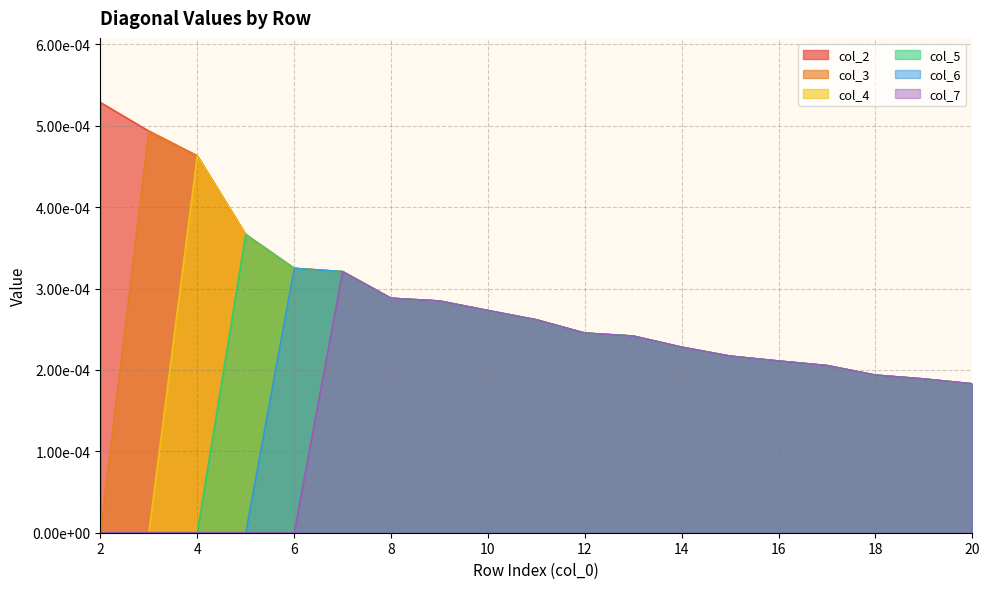

Count the number of categories in the chart.

19